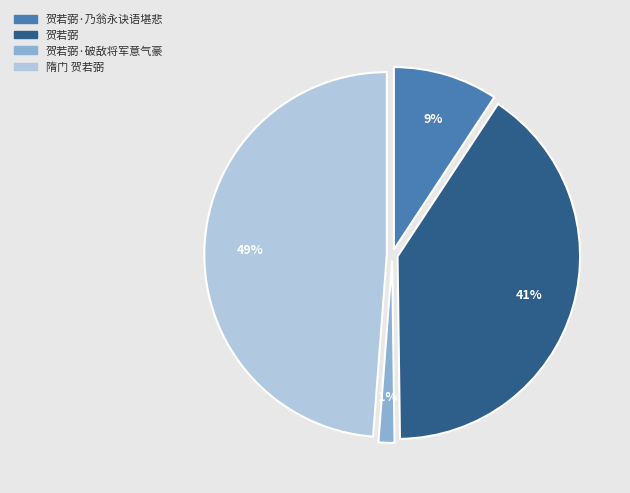

To the nearest percent, what is the average slice percentage?

25%